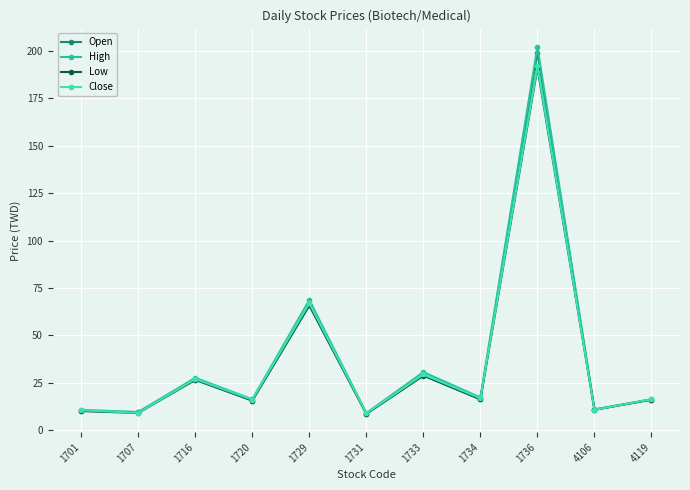

How many values in the Low series are below 16?

5